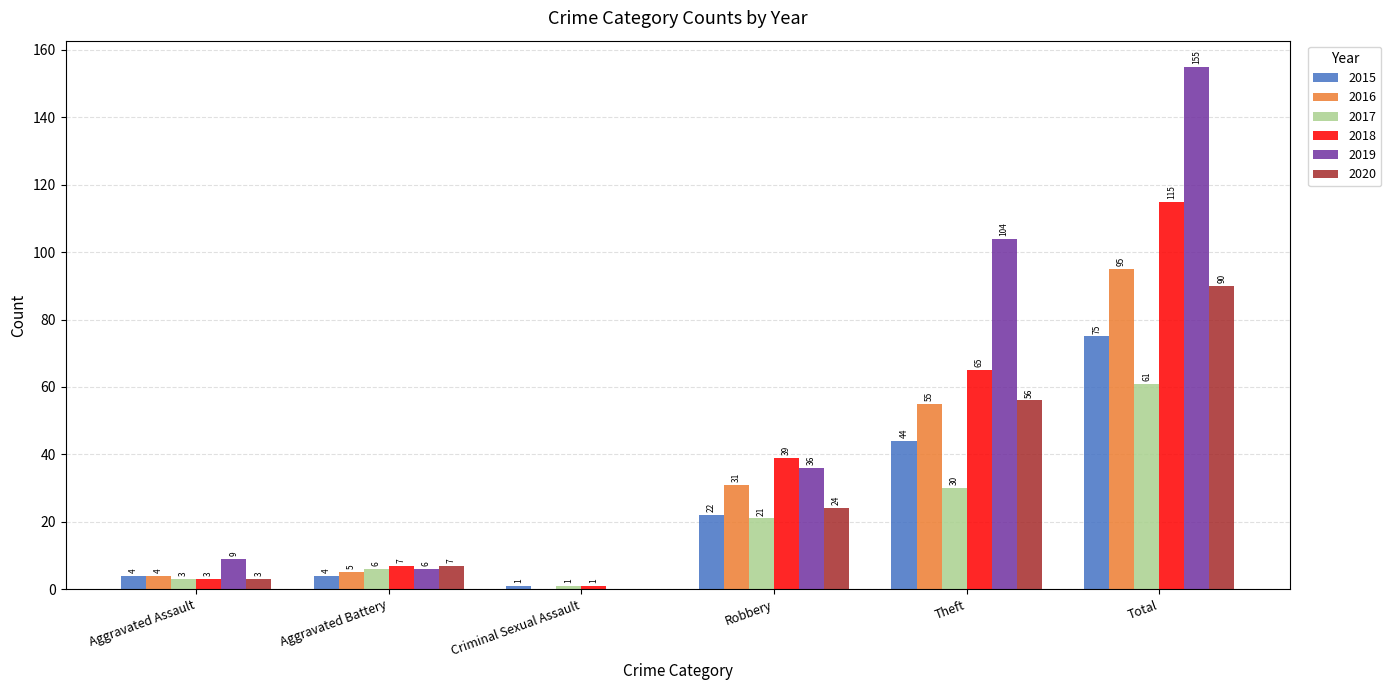

What is the greatest value displayed?

155